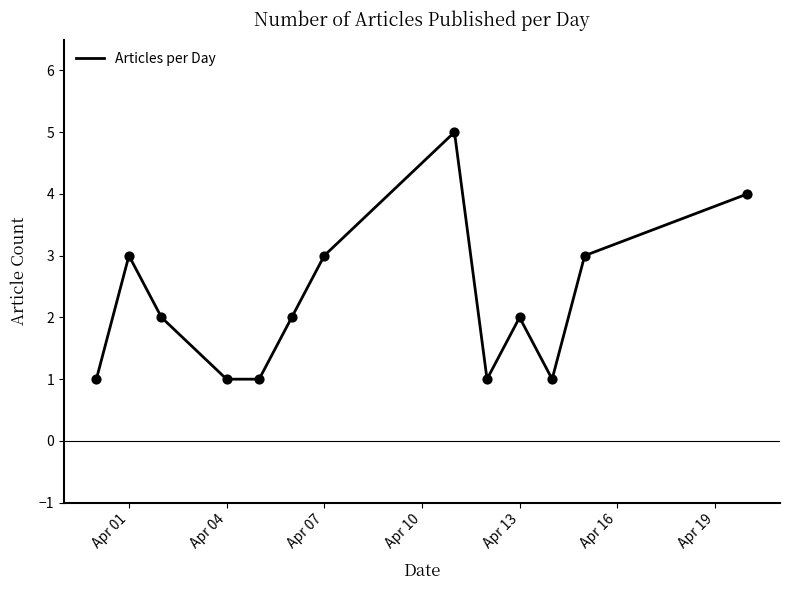

What is the difference between the maximum and minimum values?

4